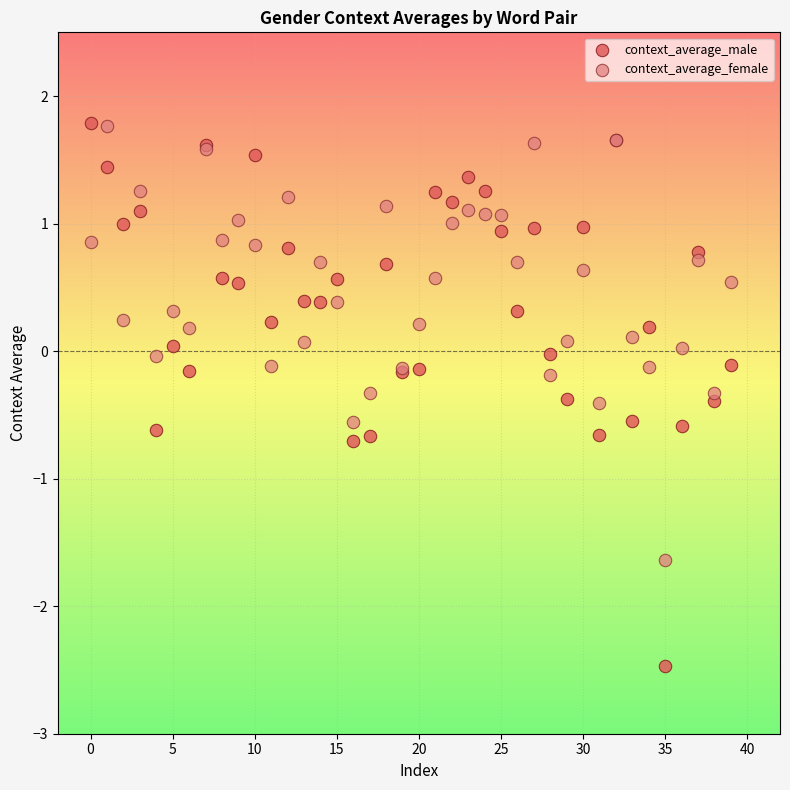

Which series has the largest Y range (max minus min)?

context_average_male